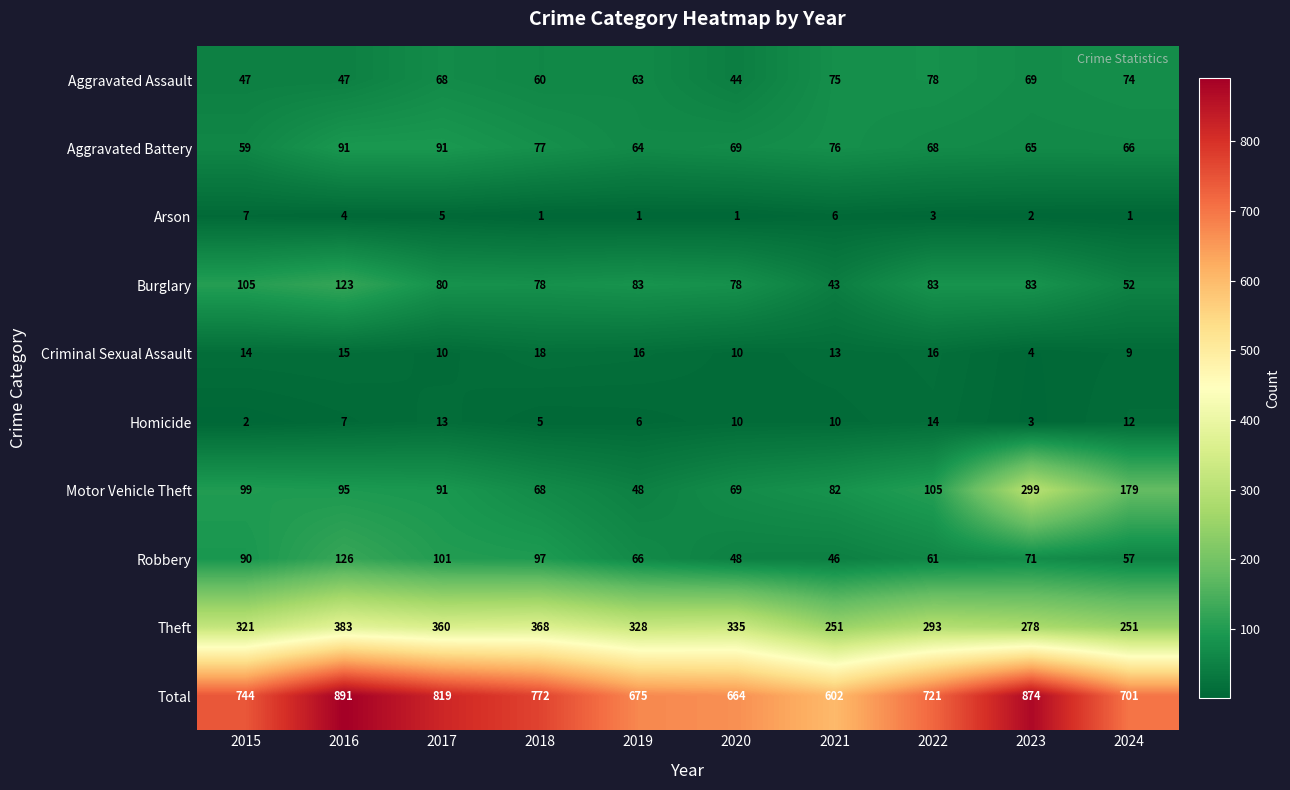

What is the difference between the maximum and second lowest values in the Criminal Sexual Assault series?

9